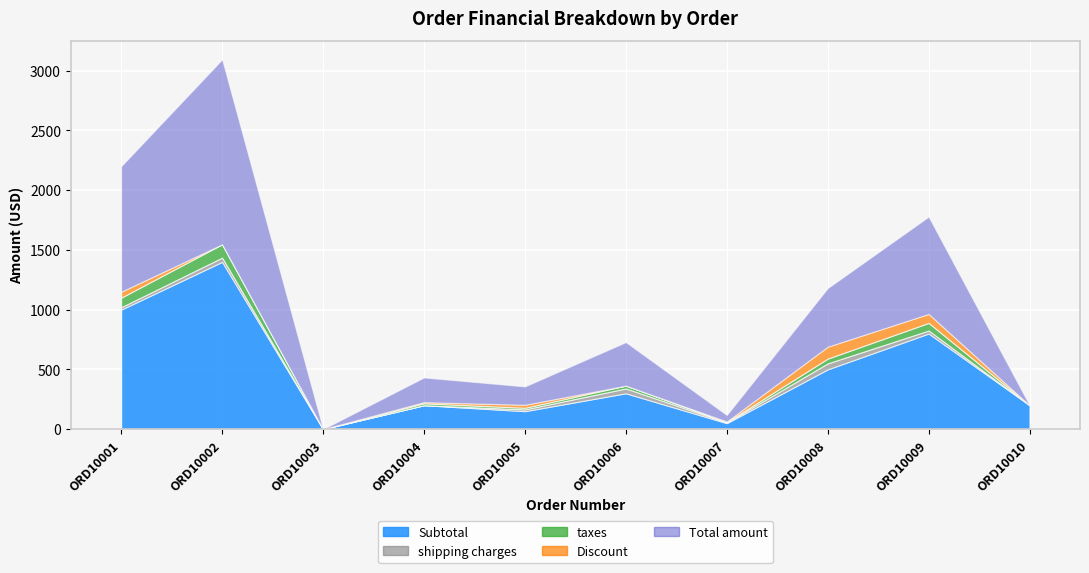

How many positive values does the Discount series have?

6